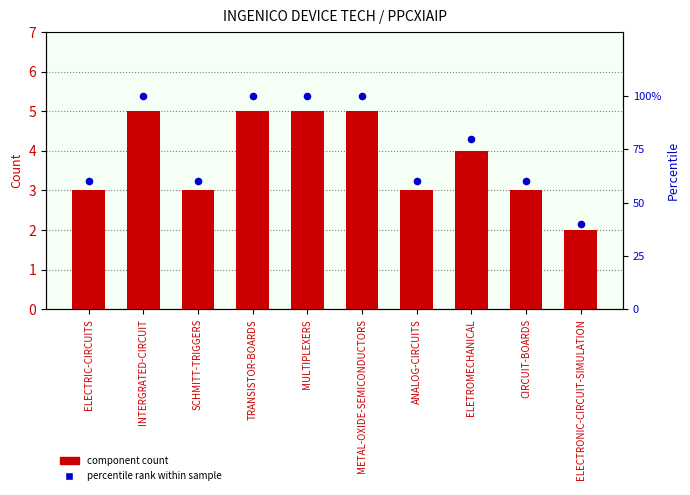

Is the value of percentile rank within sample at ELECTRIC-CIRCUITS greater than the value of component count at ELETROMECHANICAL?

Yes